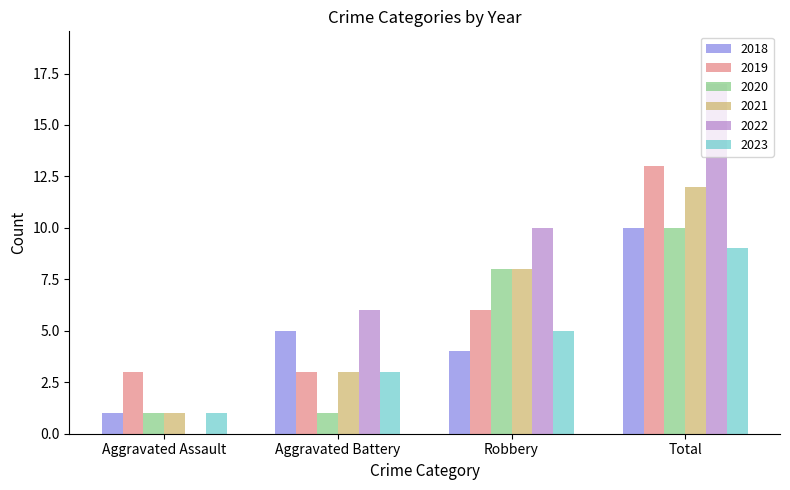

Where is 2019 nearest to the value 8?

Robbery